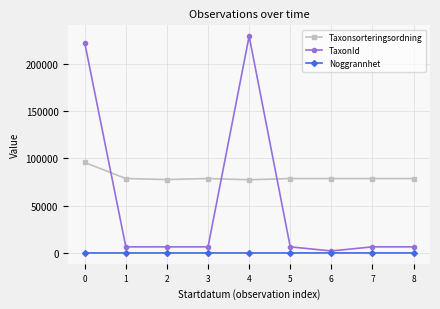

True or false: Taxonsorteringsordning and Noggrannhet cross at least once.

False